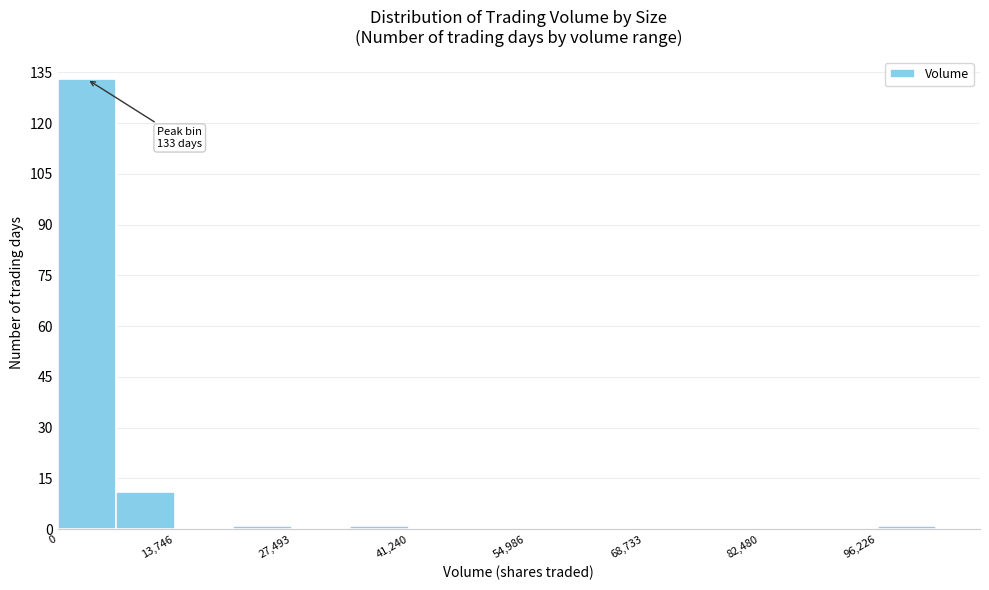

Around what value on the x-axis is the tallest bar? Give the approximate position of its centre, as read against the axis.

4000